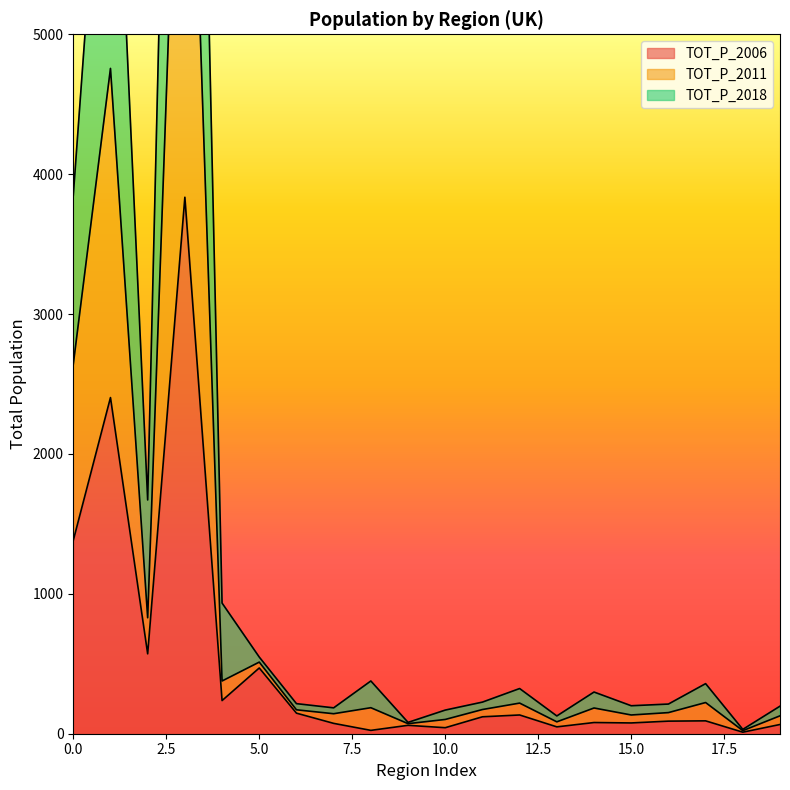

Between 2 and 11, which series saw the biggest shift?

TOT_P_2018